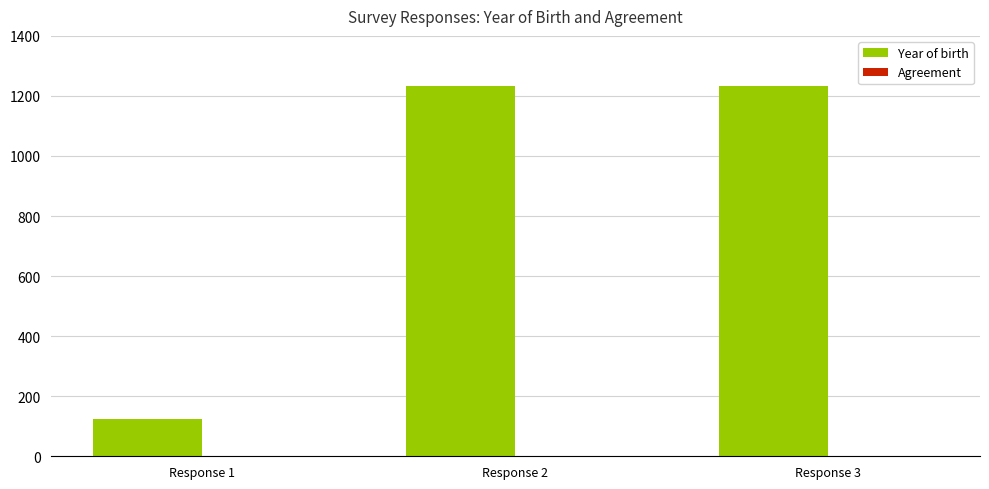

What is the maximum value shown in the chart?

1234